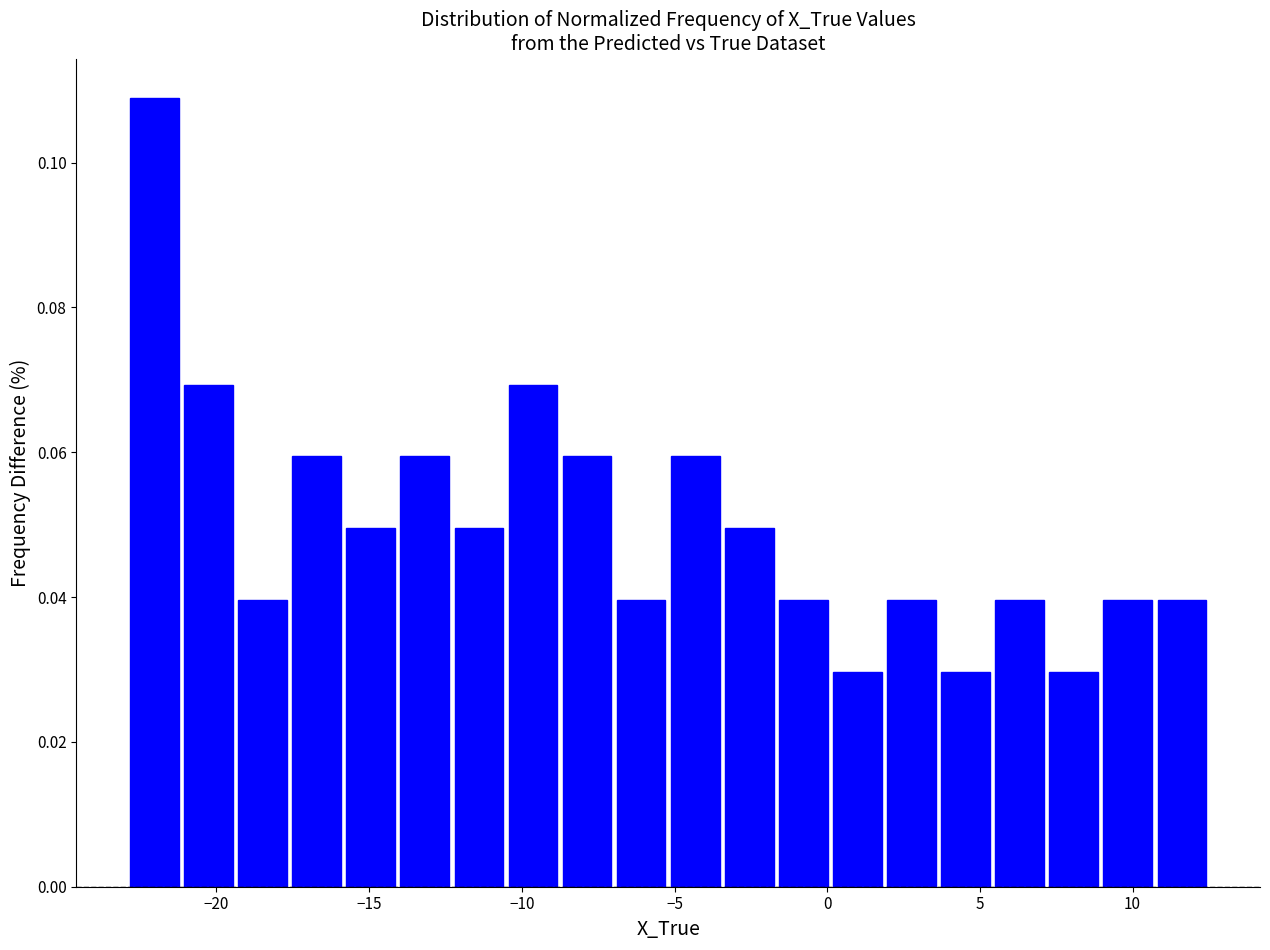

Read against the x-axis, roughly where is the centre of the tallest bar?

-22.0